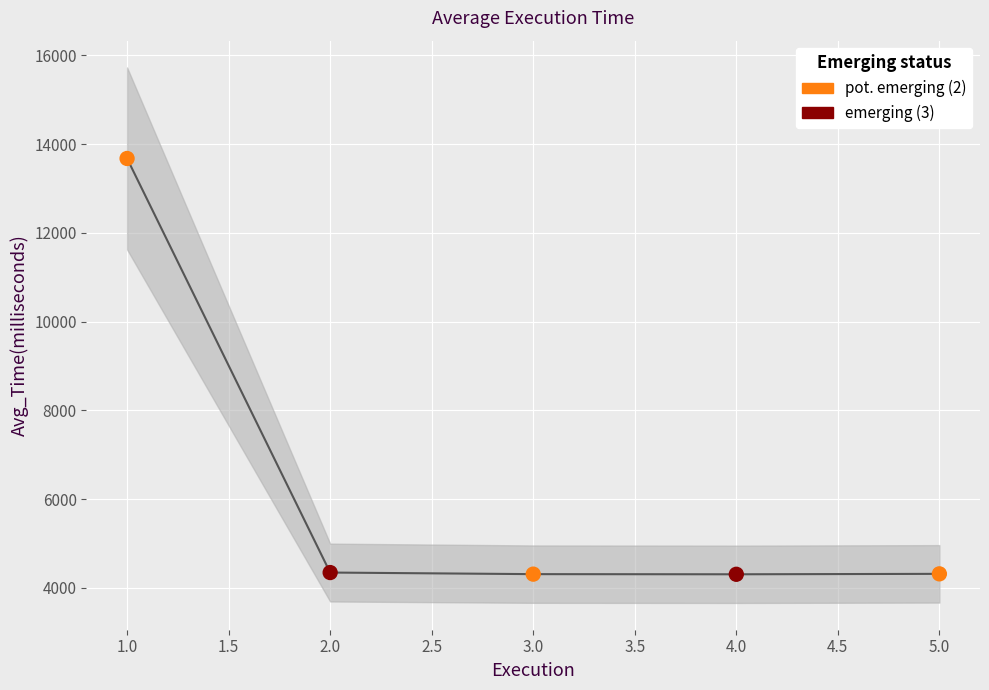

What is the ratio of the value at 1 to the value at 4?

3.2